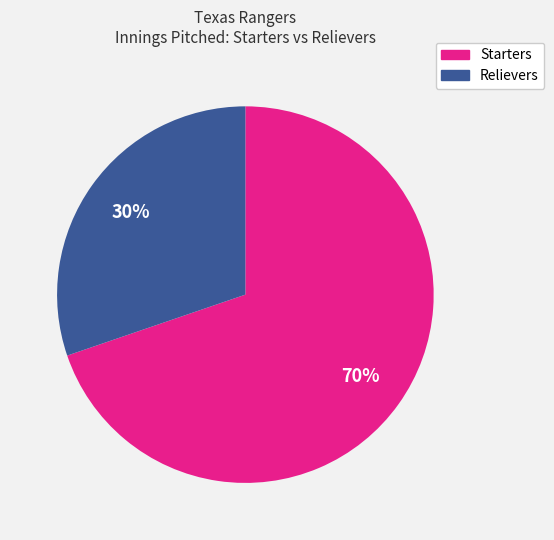

To the nearest percent, what is the difference between the largest and smallest slice percentages?

40%